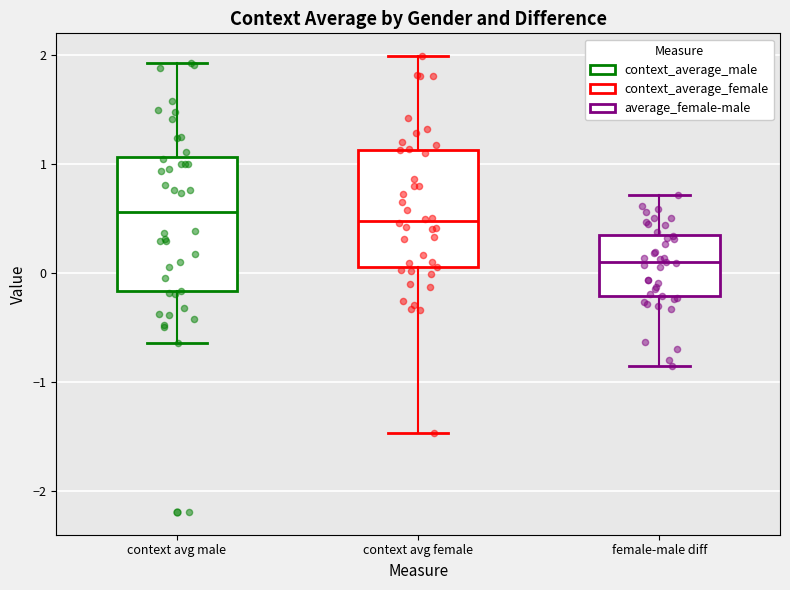

Reading left to right, read every box against the y-axis: the position of its median line, the range the box covers, and the ends of its whiskers. The values are not printed on the chart, so give them approximately, as read against the axis.

context avg male: median 0.6, box -0.2 to 1.1, whiskers -0.6 to 1.9
context avg female: median 0.5, box 0.1 to 1.1, whiskers -1.5 to 2.0
female-male diff: median 0.1, box -0.2 to 0.4, whiskers -0.9 to 0.7